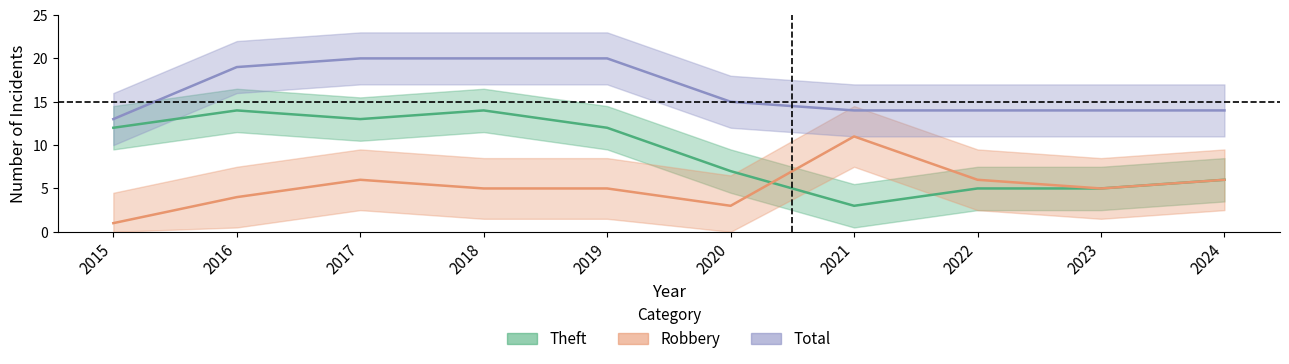

Where is the first local minimum for Robbery?

2020